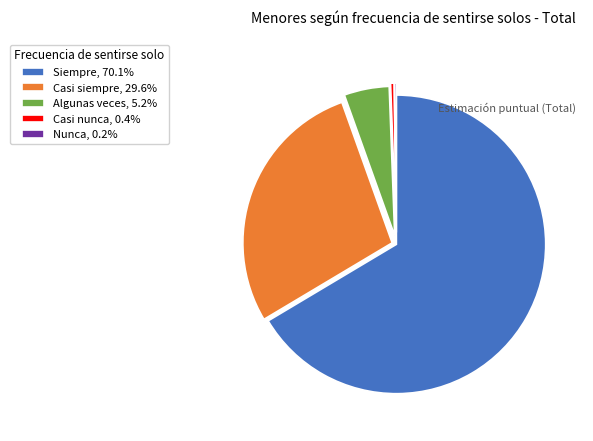

Does Siempre, 70.1% represent more than half of the total?

Yes